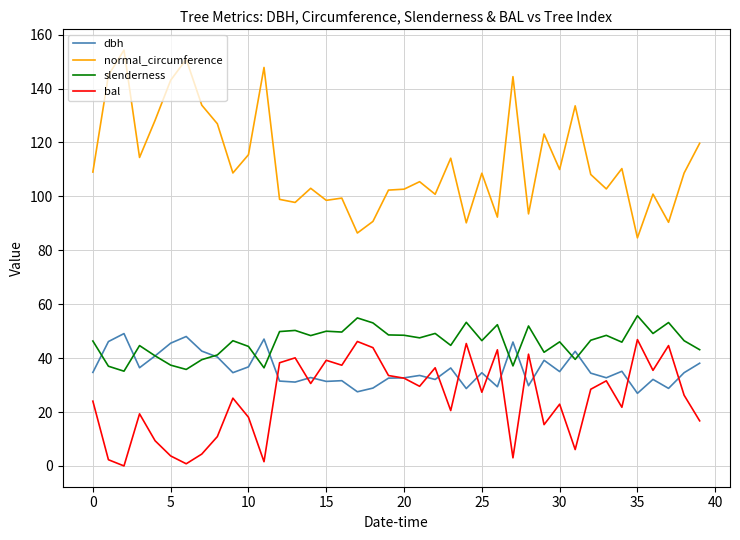

Which series has the largest total across all categories?

normal_circumference